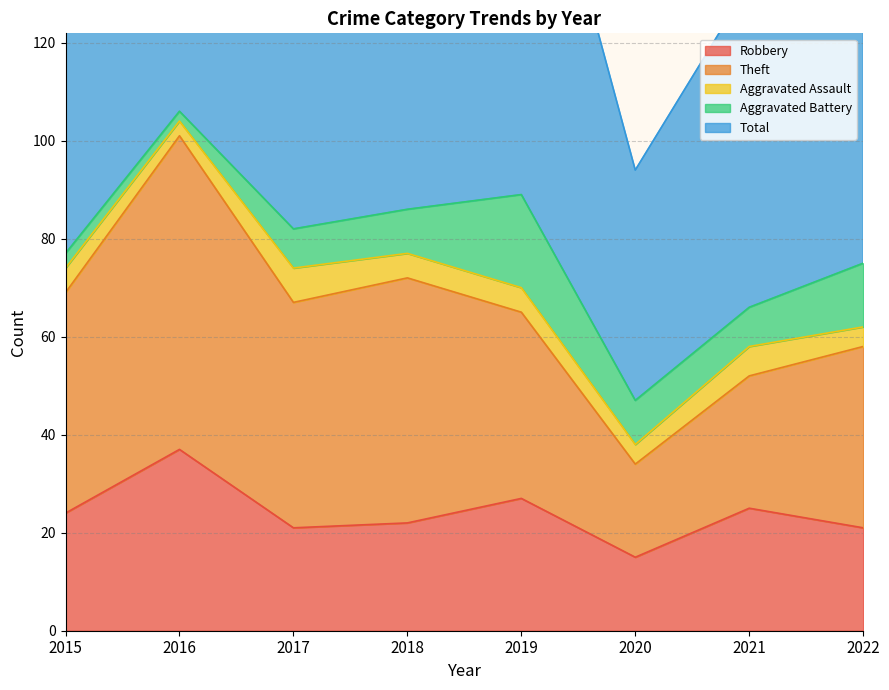

Is it true that Aggravated Battery equals 7 at 2019?

False